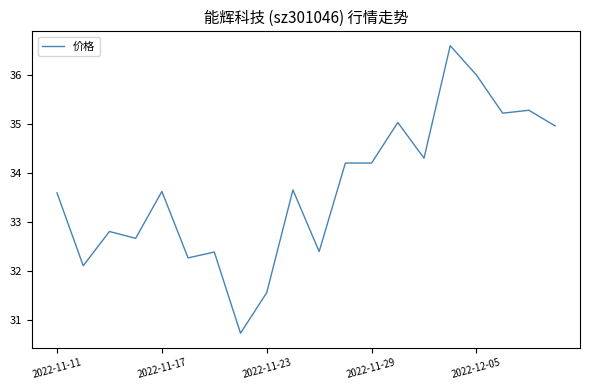

True or false: there are more than 2 points higher than both neighbors.

True